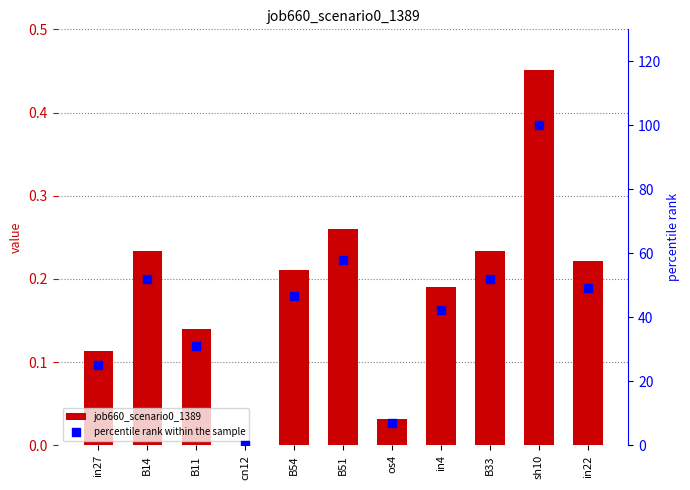

Which series has the largest total across all categories?

percentile rank within the sample